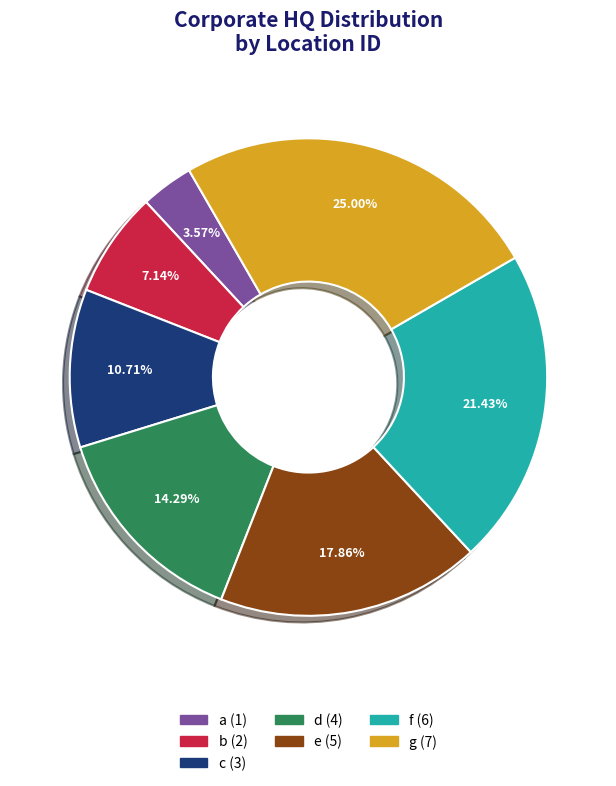

The b slice represents 7% of the pie. True or false?

True